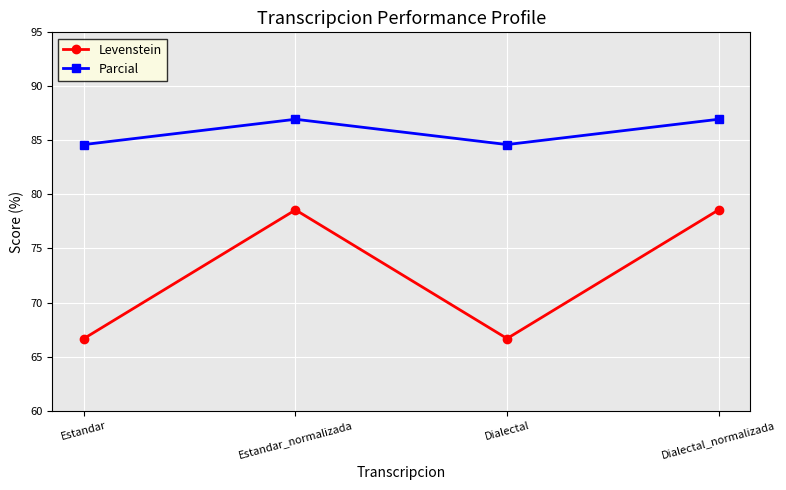

True or false: Levenstein and Parcial intersect in this chart.

False